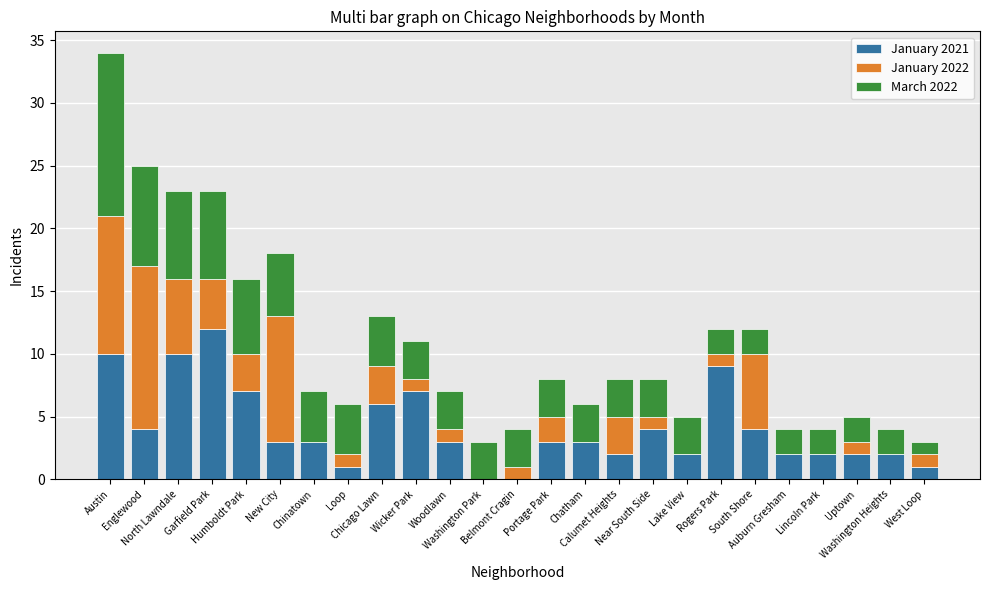

What is the highest value of the January 2021 series?

12